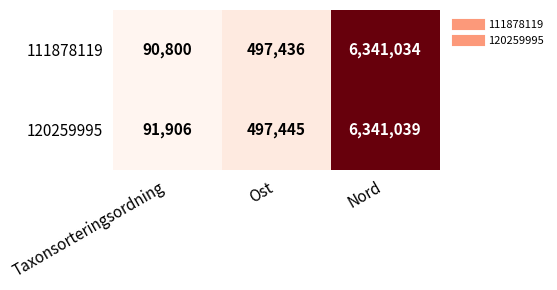

Rank the series by their maximum value, from highest to lowest.

120259995, 111878119